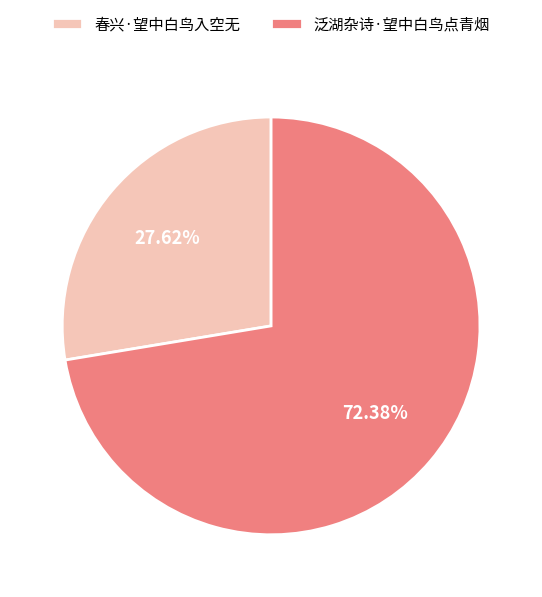

Rank the categories by value from lowest to highest.

春兴·望中白鸟入空无, 泛湖杂诗·望中白鸟点青烟